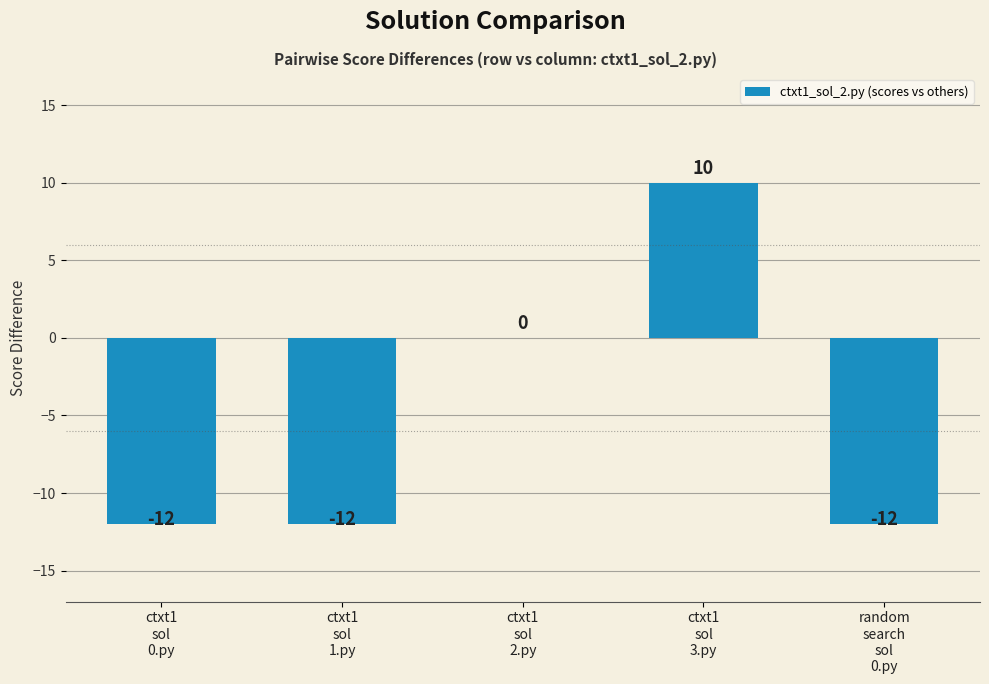

Which label corresponds to the largest value in the chart?

ctxt1
sol
3.py